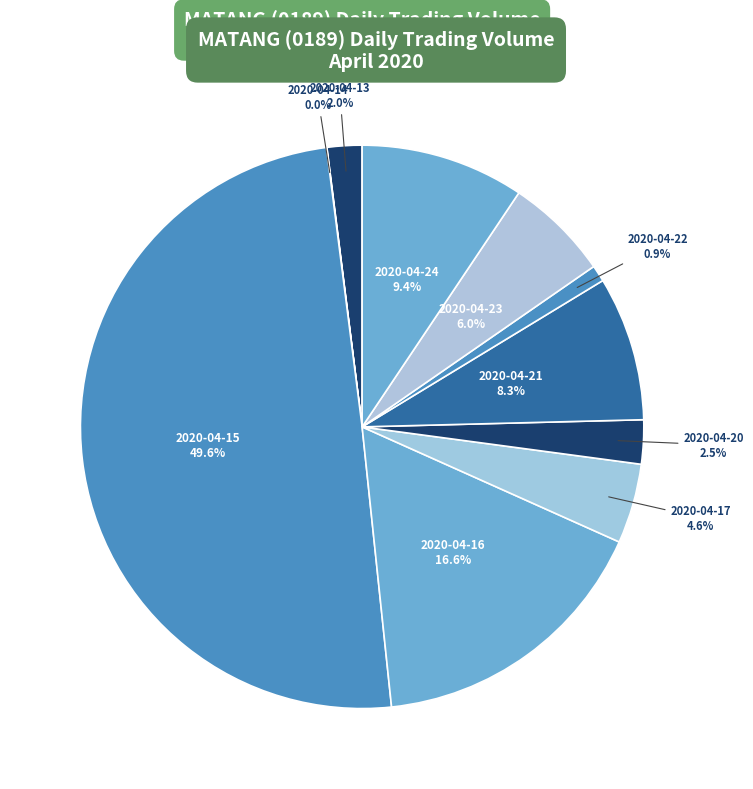

Is there any slice that represents more than half of the pie?

No